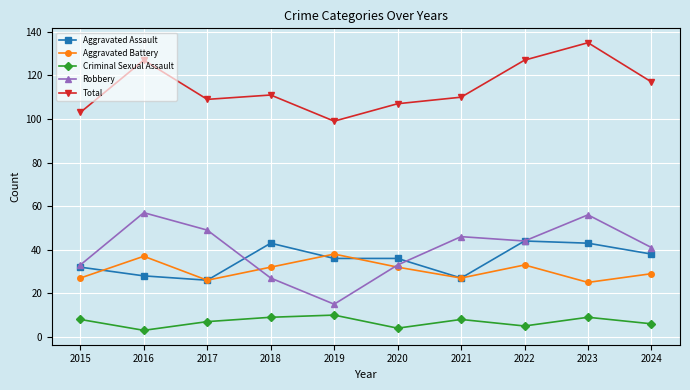

The value of Robbery at 2020 is 50. True or false?

False